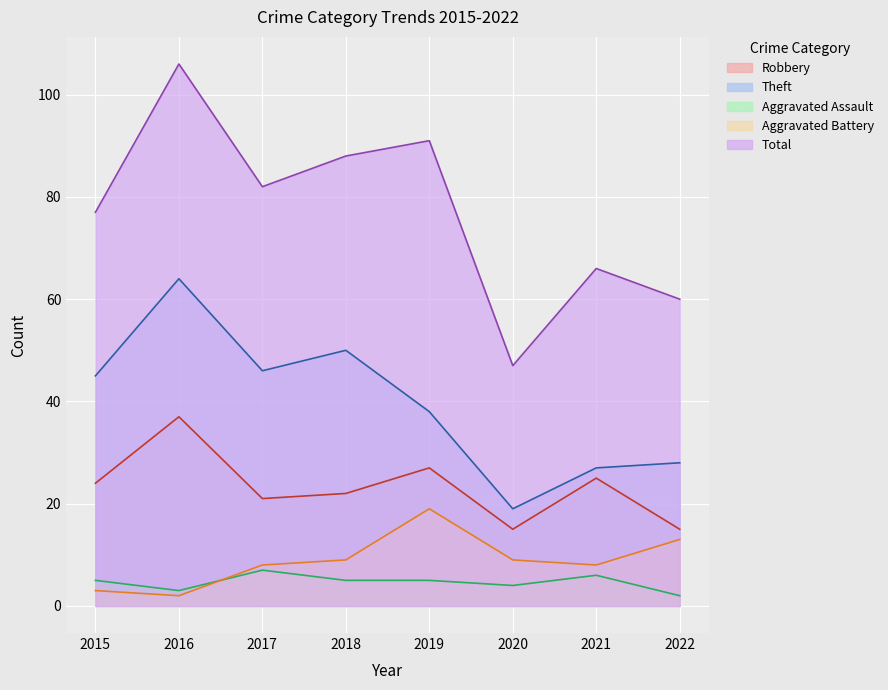

List the labels in order of Aggravated Battery value, largest first.

2019, 2022, 2018, 2020, 2017, 2021, 2015, 2016